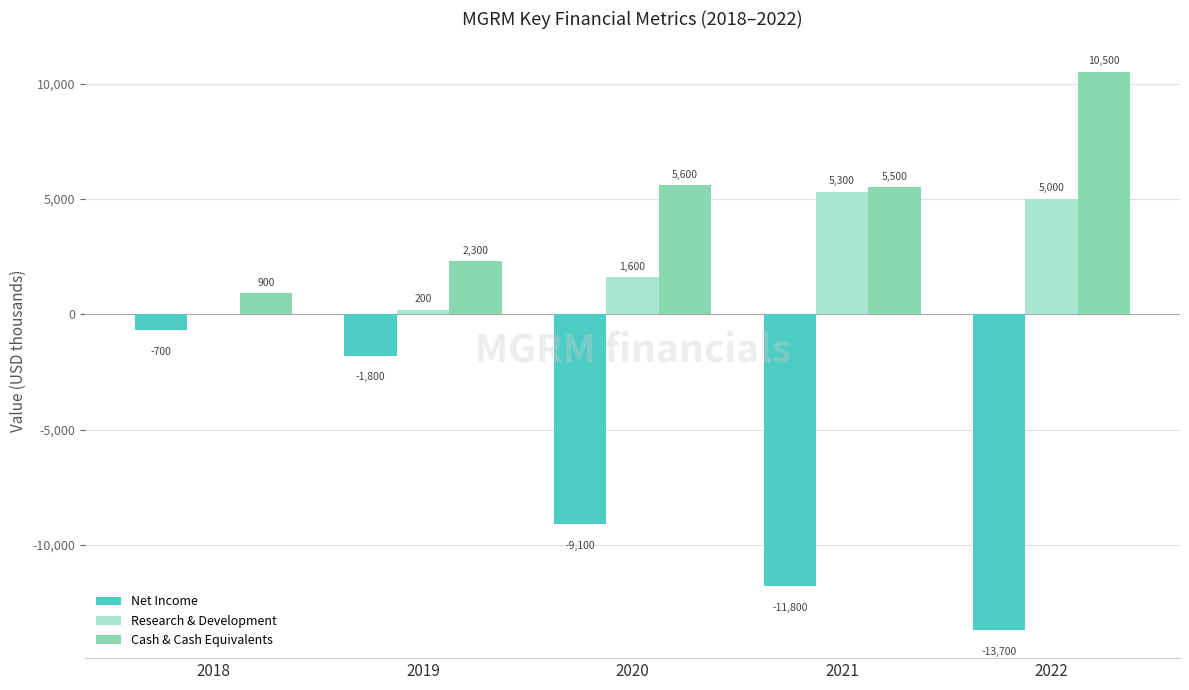

Reading left to right, what are all the values shown in this chart?

Net Income: -700	-1800	-9100	-11800	-13700
Research & Development: 0	200	1600	5300	5000
Cash & Cash Equivalents: 900	2300	5600	5500	10500